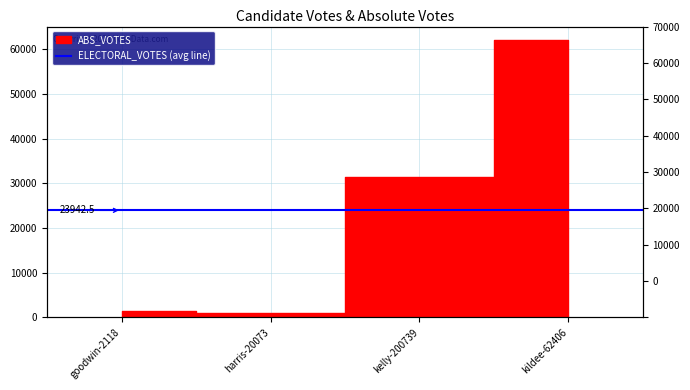

How many categories are shown in the chart?

4